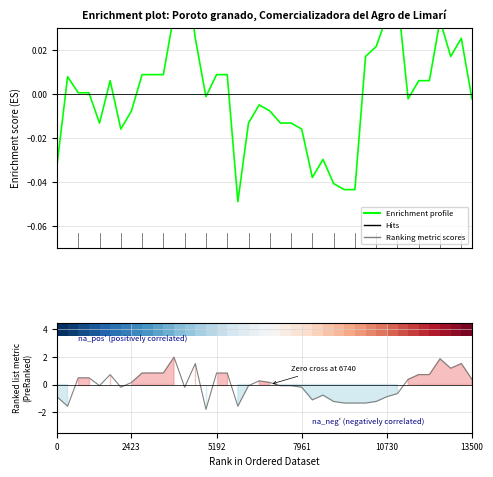

The value of Enrichment profile at 38 is 0.0. True or false?

False